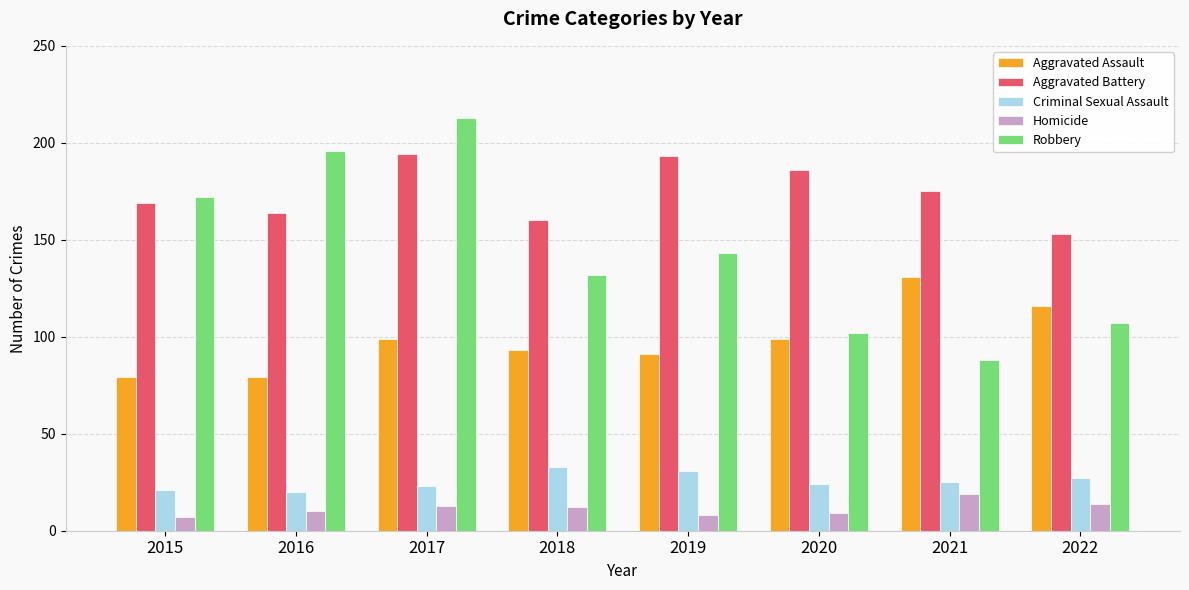

True or false: Criminal Sexual Assault has a value of 6 at 2021.

False